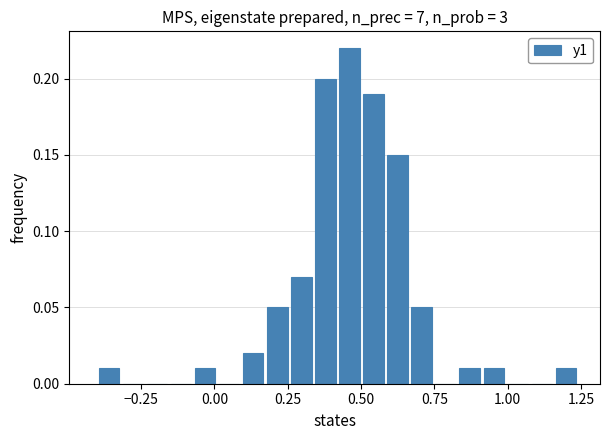

Around what value on the x-axis is the tallest bar? Give the approximate position of its centre, as read against the axis.

0.45